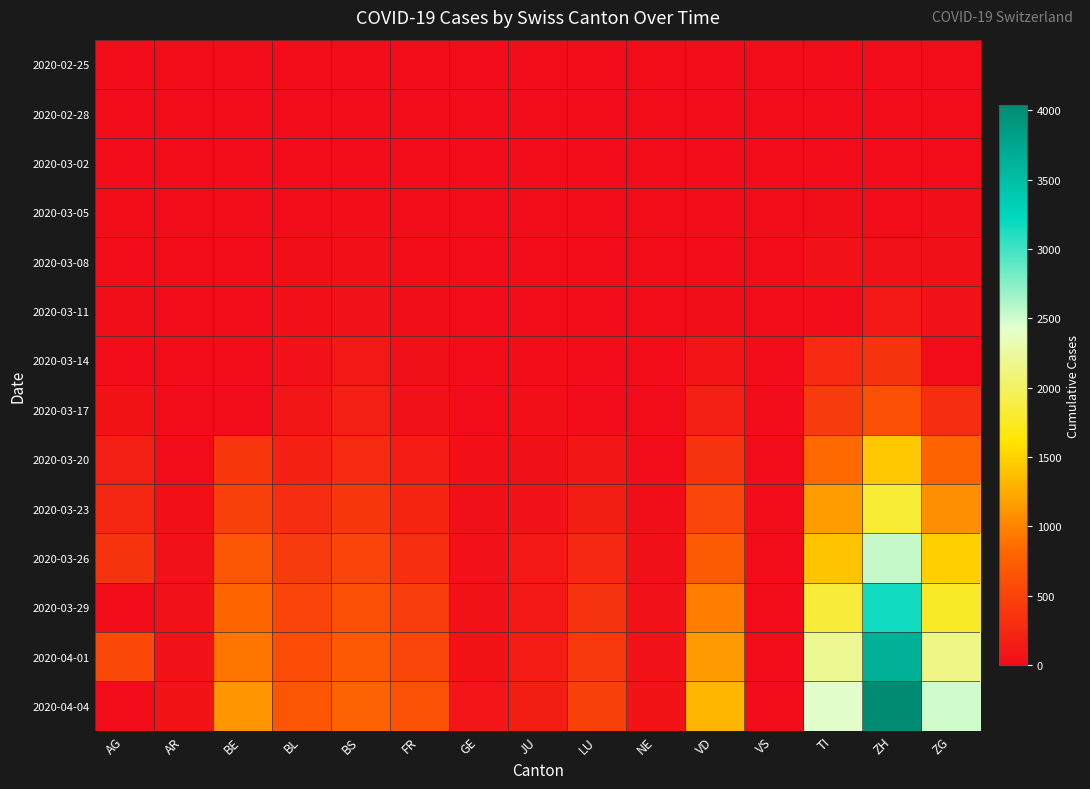

At how many categories does at least one series exceed 2957?

1